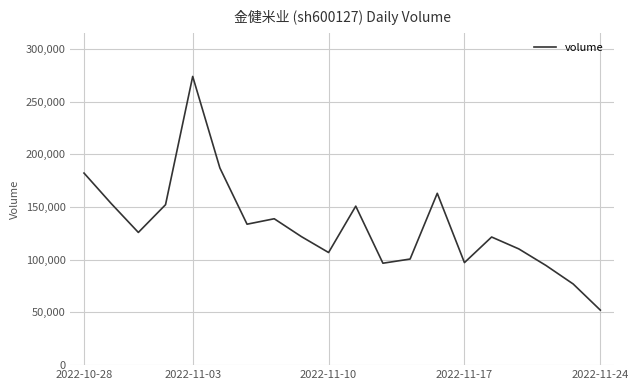

What is the greatest value displayed?

273854